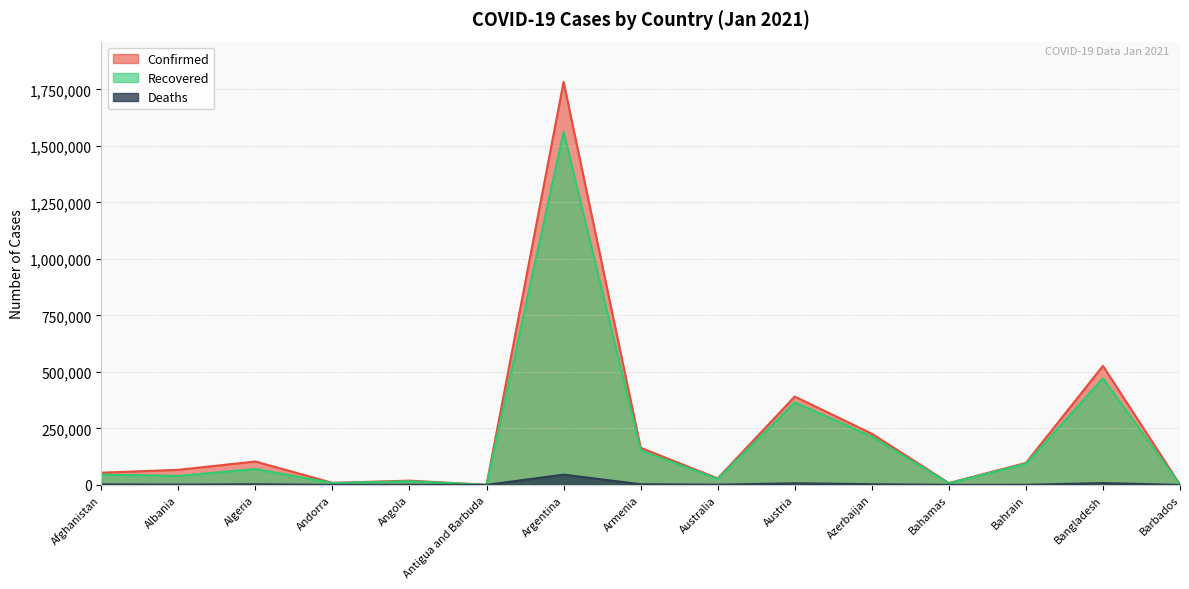

Which series has the largest total across all categories?

Confirmed